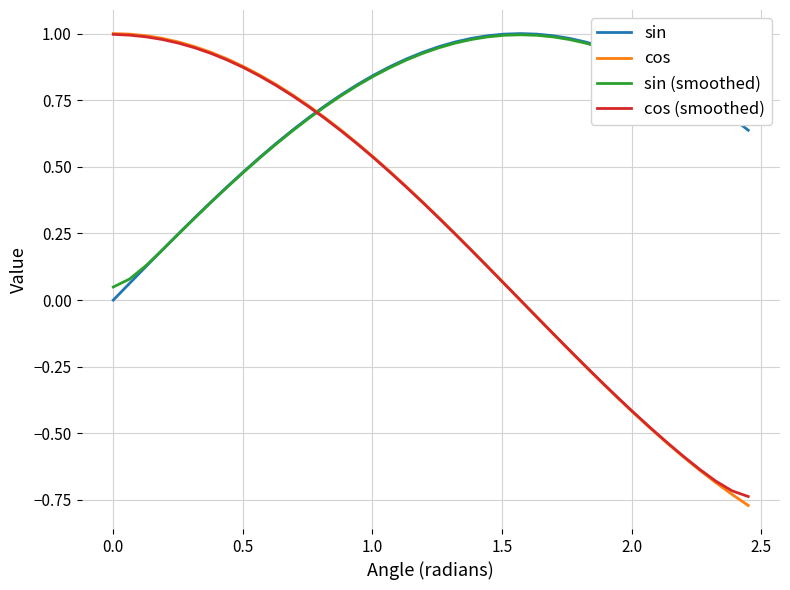

Which series ends up on top after the final intersection of sin (smoothed) and sin?

sin (smoothed)